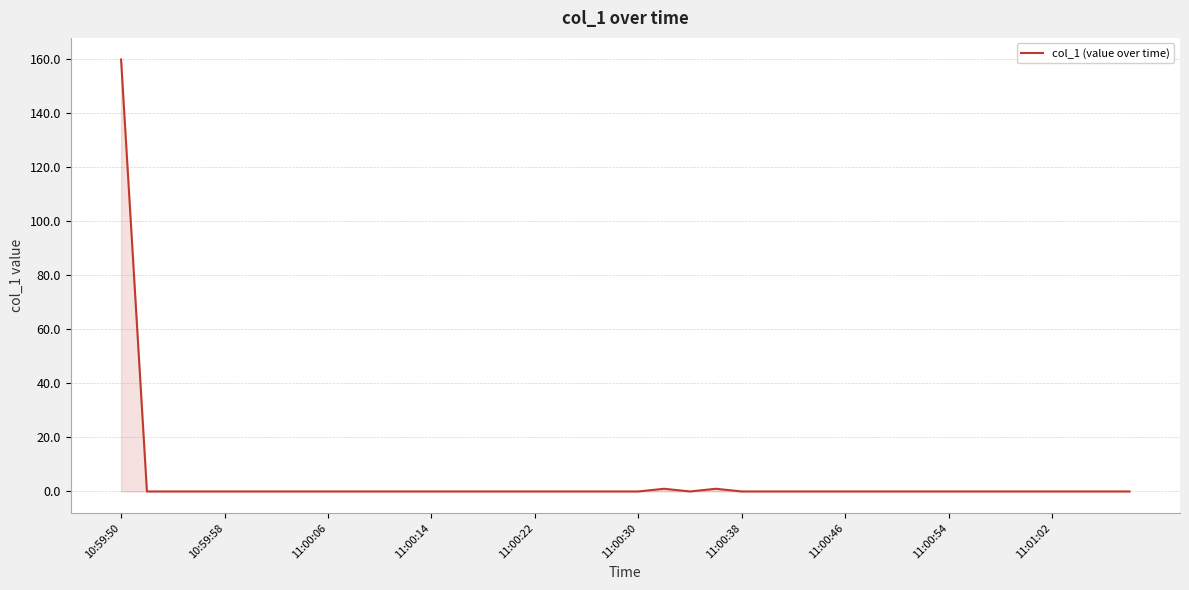

What is the difference between the maximum and minimum values?

159.9